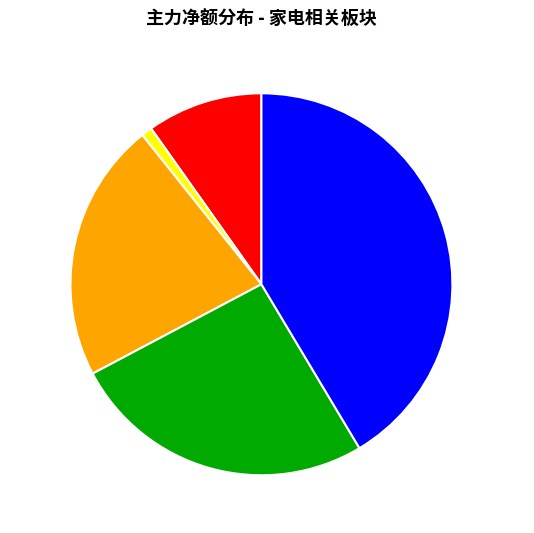

Which has a higher value, 爱仕达 or 新宝股份?

新宝股份